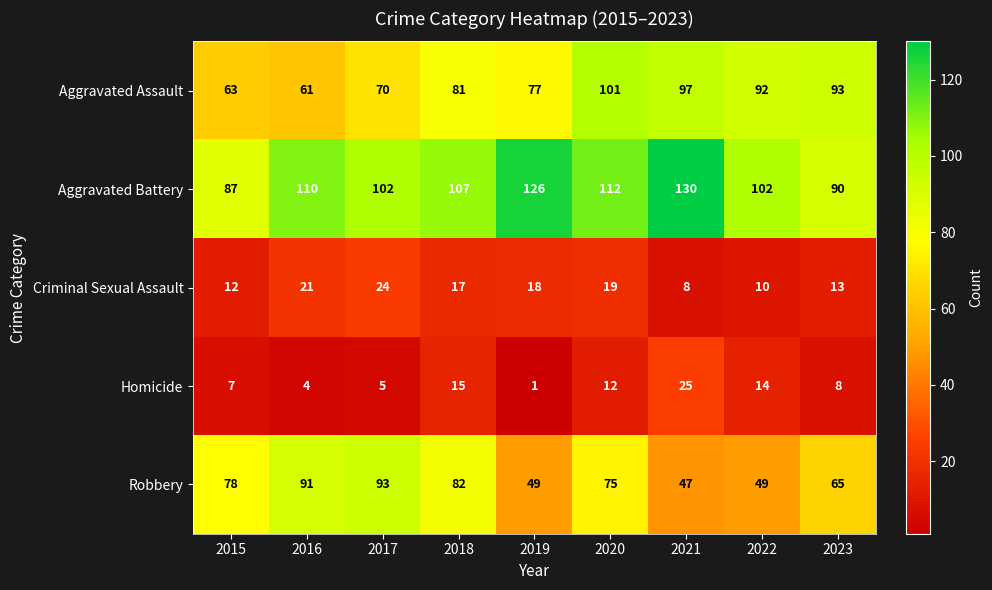

What is the approximate value of Aggravated Battery at 2022, to the nearest 10?

100